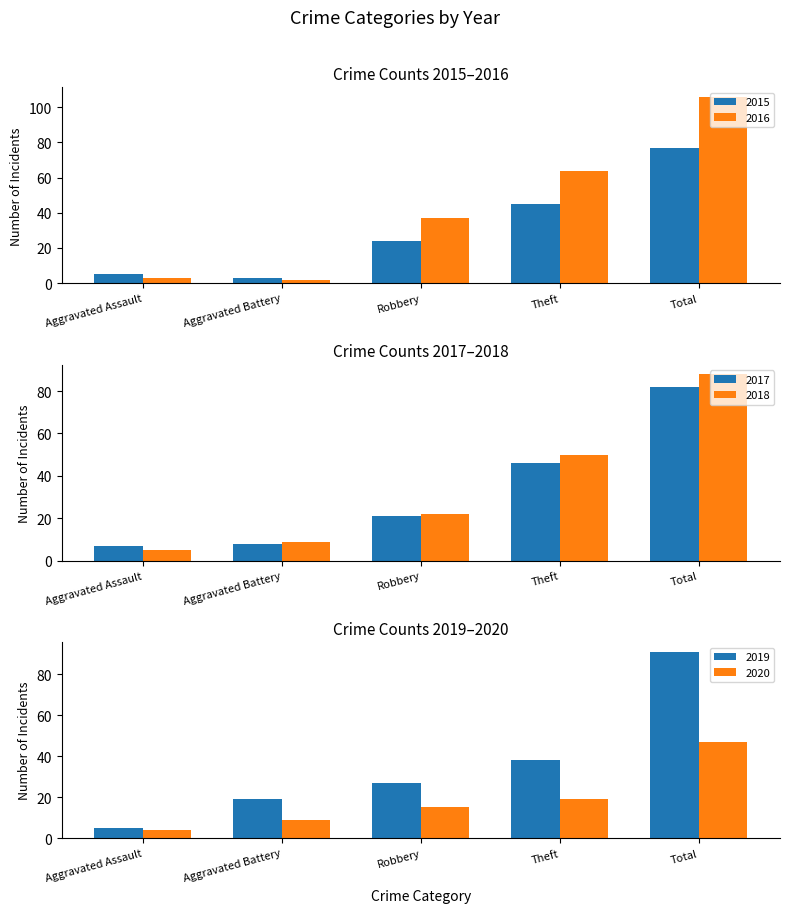

At how many categories does at least one series exceed 33?

3